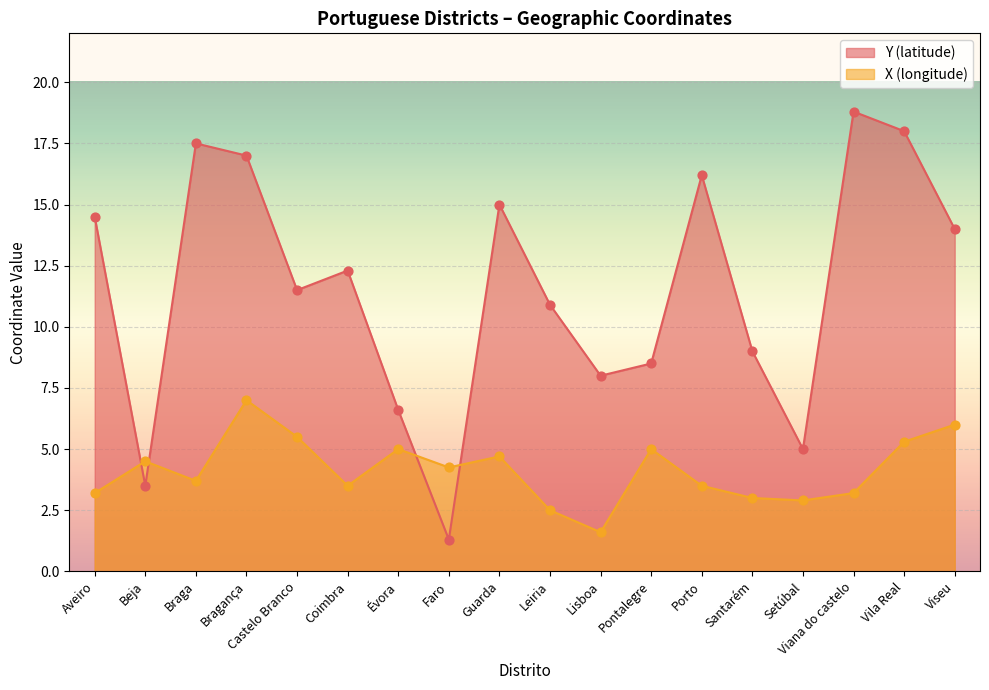

At which category is the sum across all series the highest?

Bragança